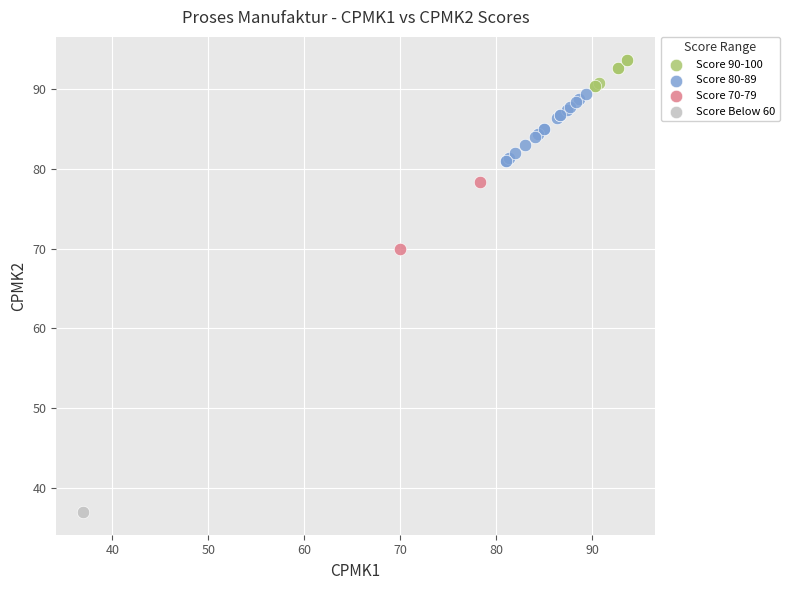

What are all the series names shown in the legend?

Score 90-100, Score 80-89, Score 70-79, Score Below 60